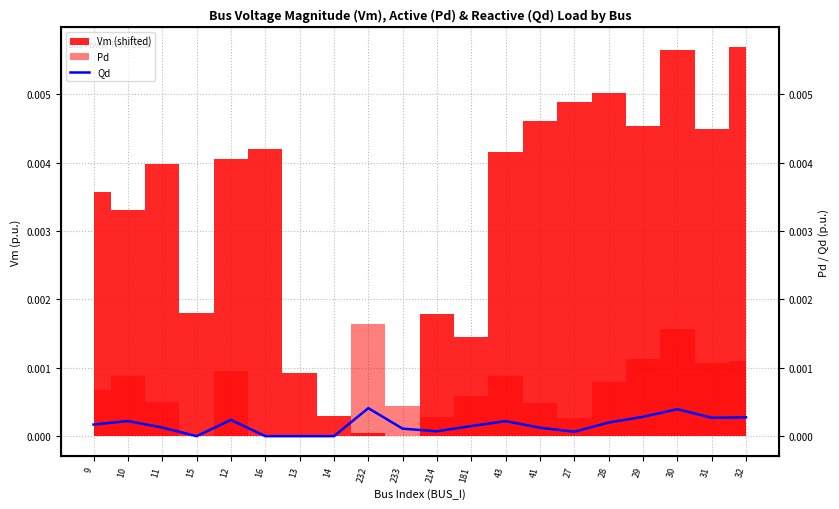

At which category does the data reach its first local valley?

15